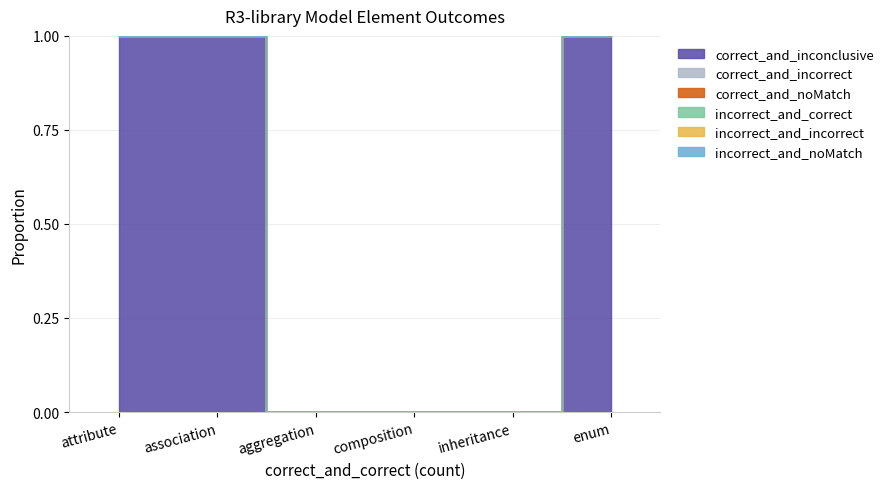

At which label is correct_and_inconclusive closest to 2?

attribute